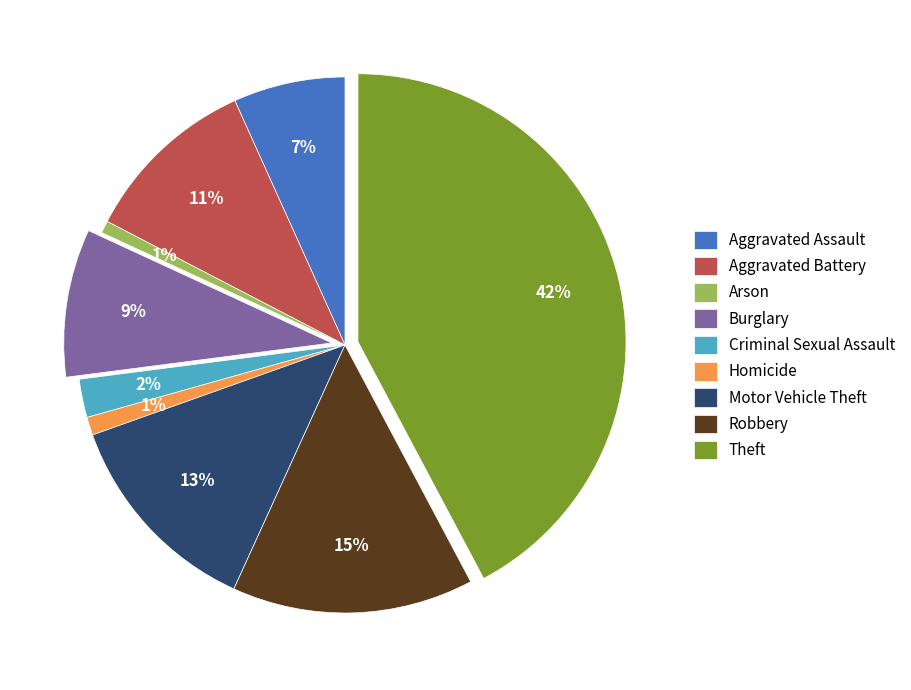

Does any single category account for the majority?

No